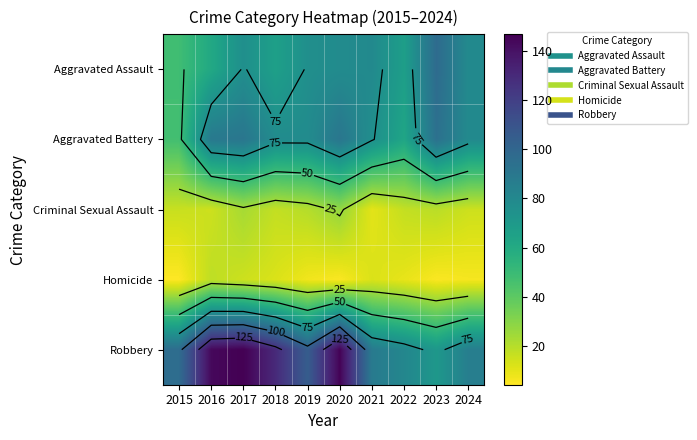

List the series in order of their peak value, highest first.

Robbery, Aggravated Assault, Aggravated Battery, Criminal Sexual Assault, Homicide